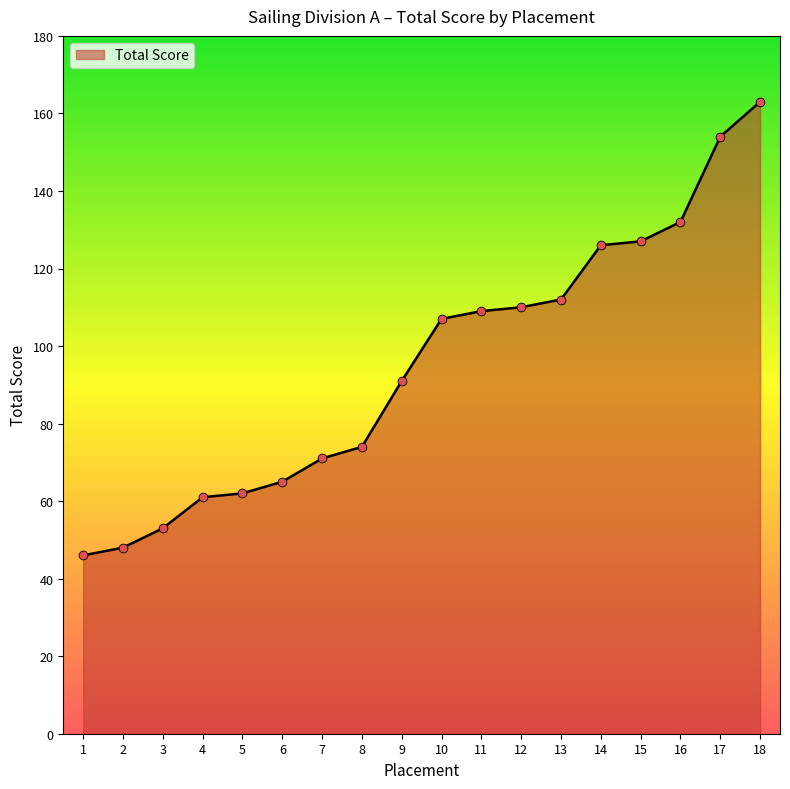

What is the change in value from 14 to 17?

+28